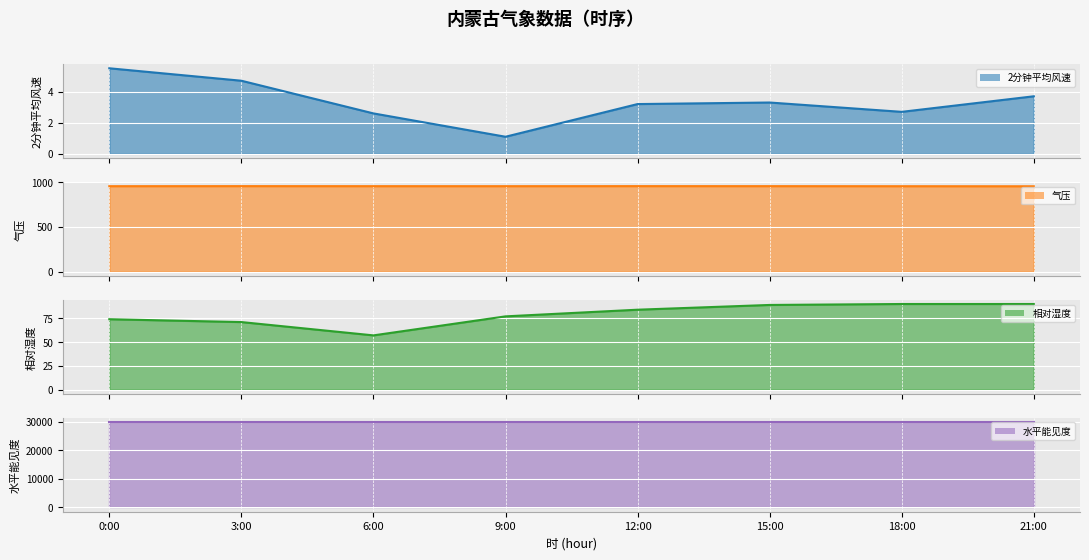

Which category has the lowest value in the 相对湿度 series?

6:00